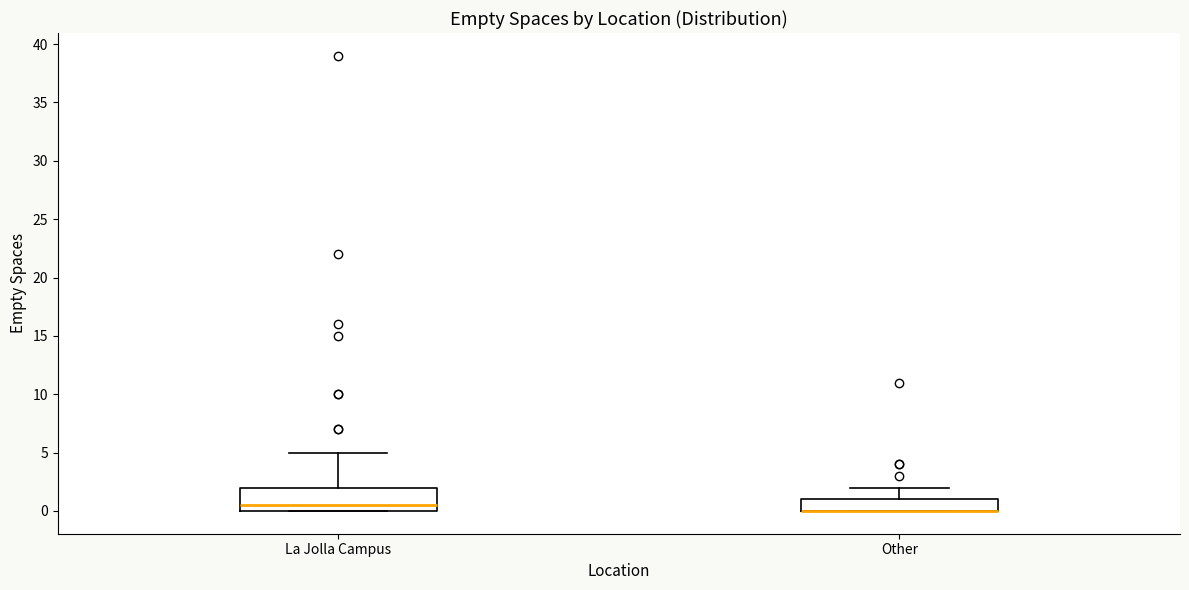

Which box is the tallest, from its lower edge to its upper edge?

La Jolla Campus